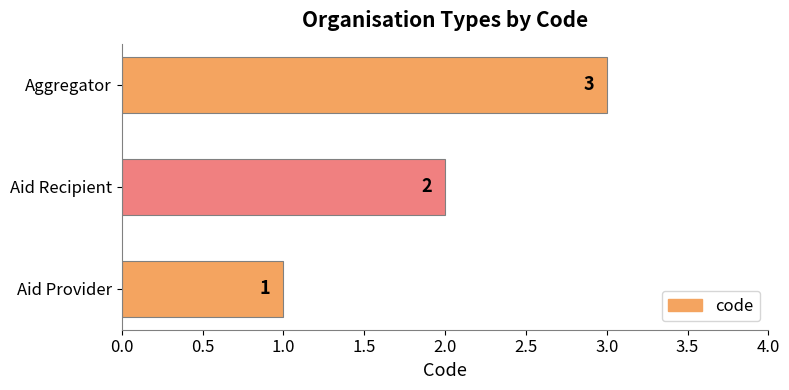

Which has a higher value, Aid Provider or Aggregator?

Aggregator